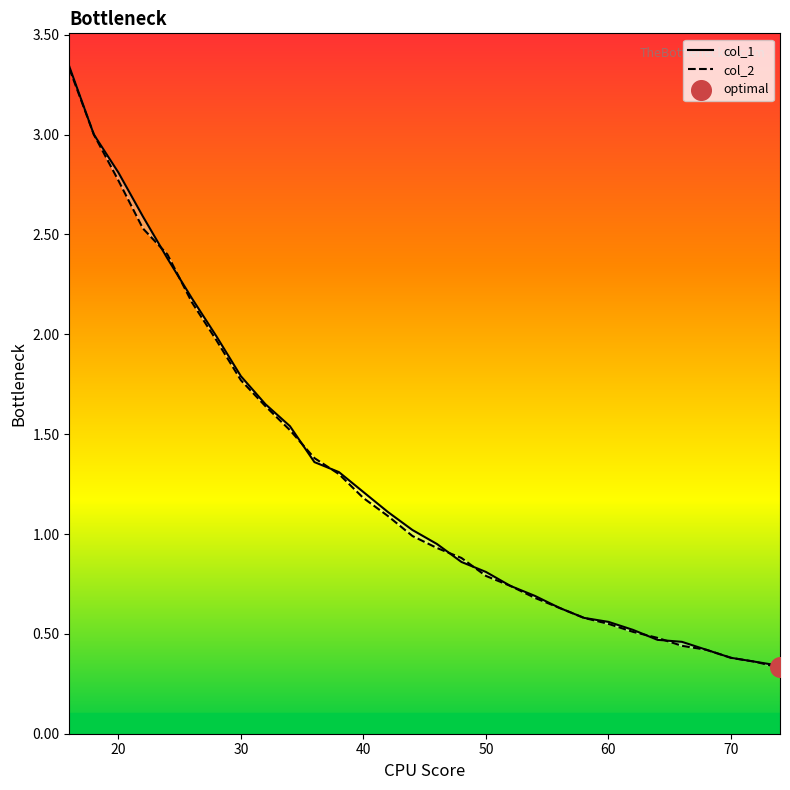

Is the value of col_1 at 62 greater than the value of col_2 at 40?

No